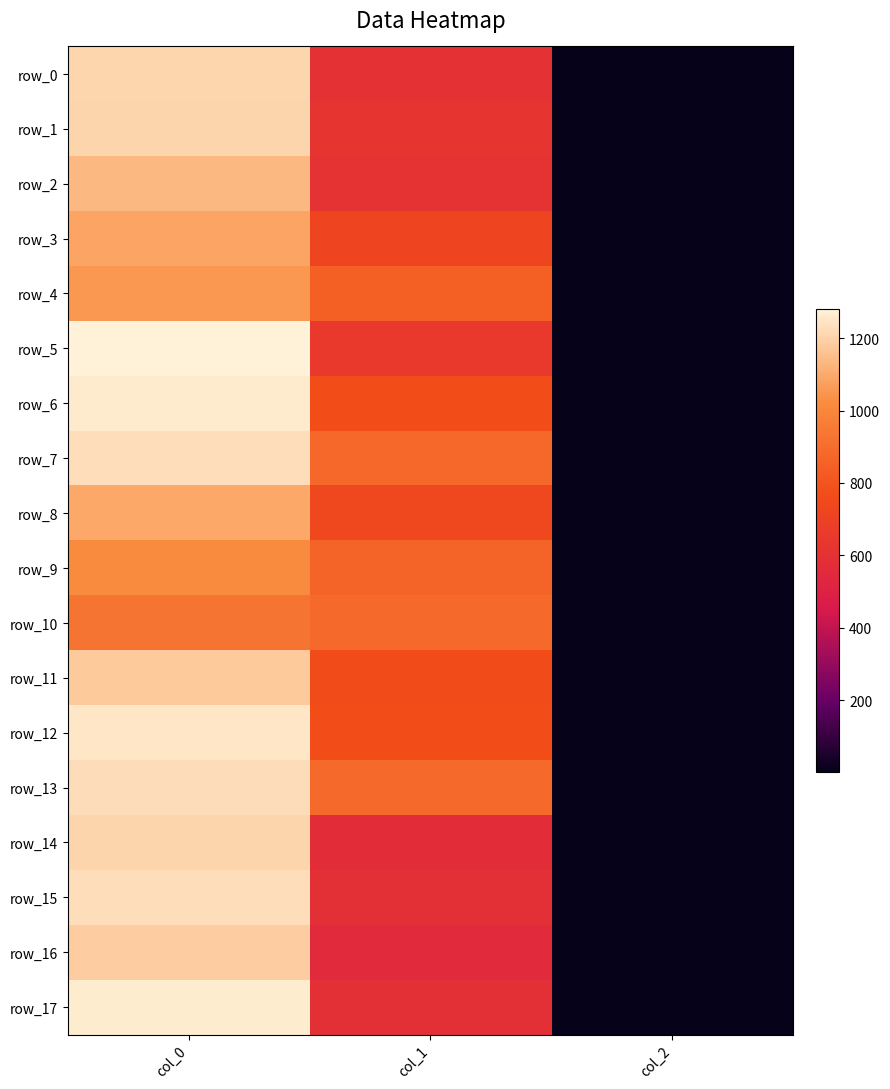

Which series changed the most between col_1 and col_2?

row_13